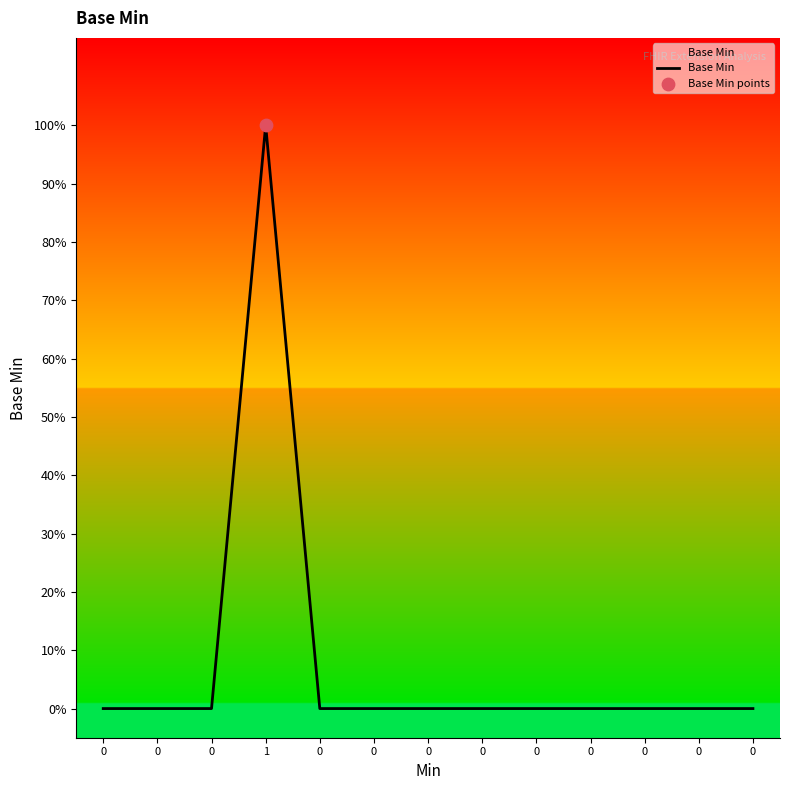

What is the change in value from 1 to 0?

-1